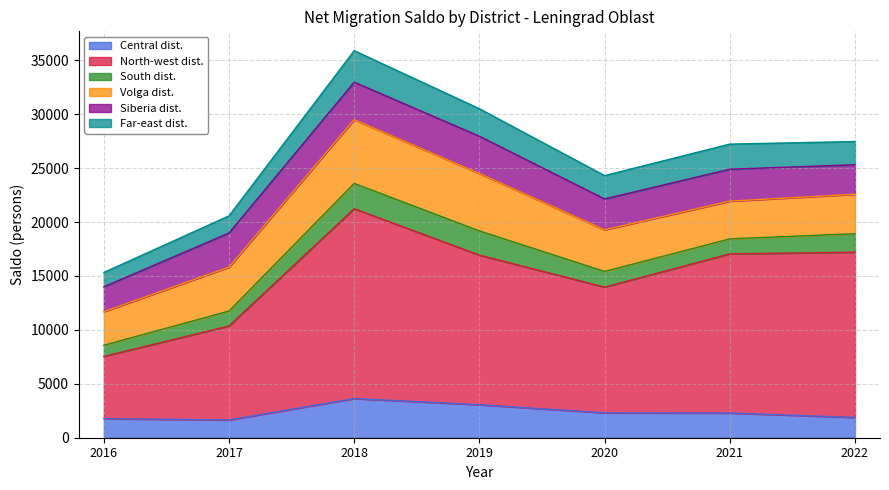

What is the lowest value of the Central dist. series?

1649